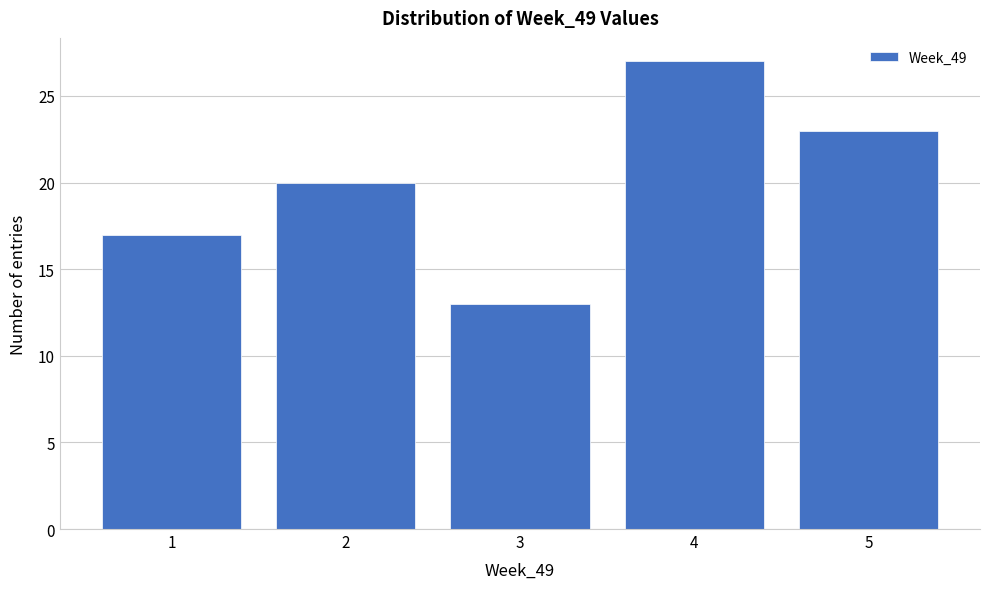

Reading left to right, transcribe this chart: for each bar, give the range it covers on the x-axis and its height. The values are not printed on the chart, so give them approximately, as read against the axis.

0.5 to 1.5: 17
1.5 to 2.5: 20
2.5 to 3.5: 13
3.5 to 4.5: 27
4.5 to 5.5: 23